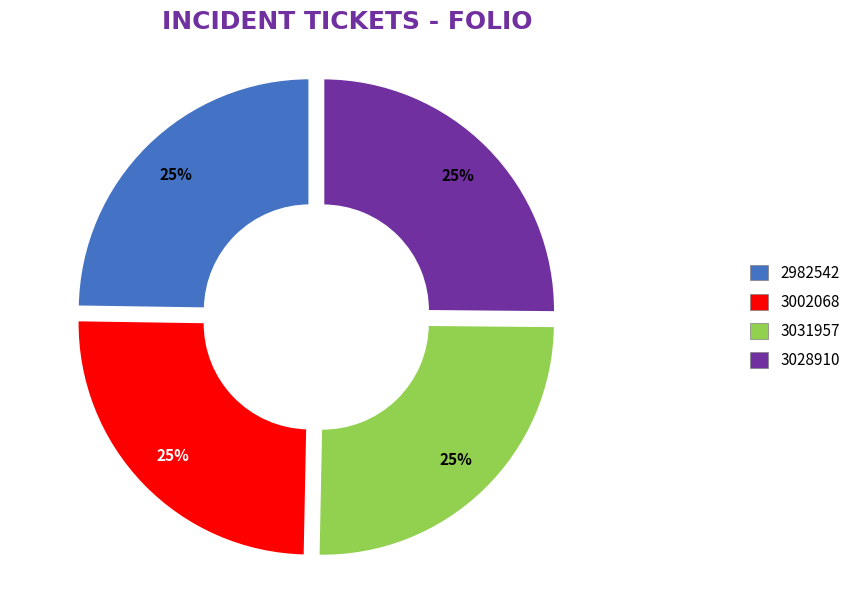

What is the ratio of the value at 2982542 to the value at 3031957?

1.0